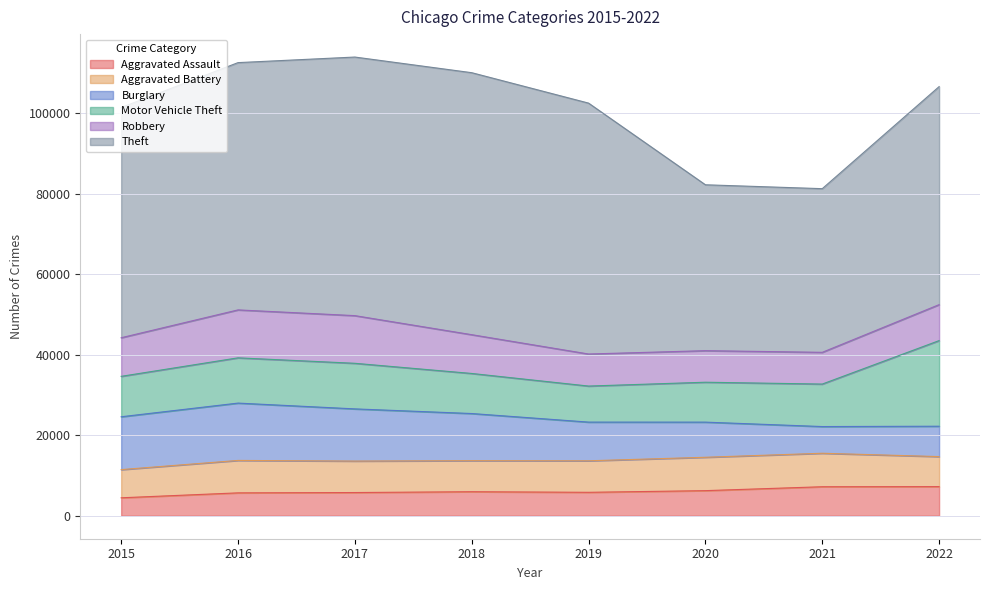

True or false: Robbery has a value of 7889 at 2021.

True